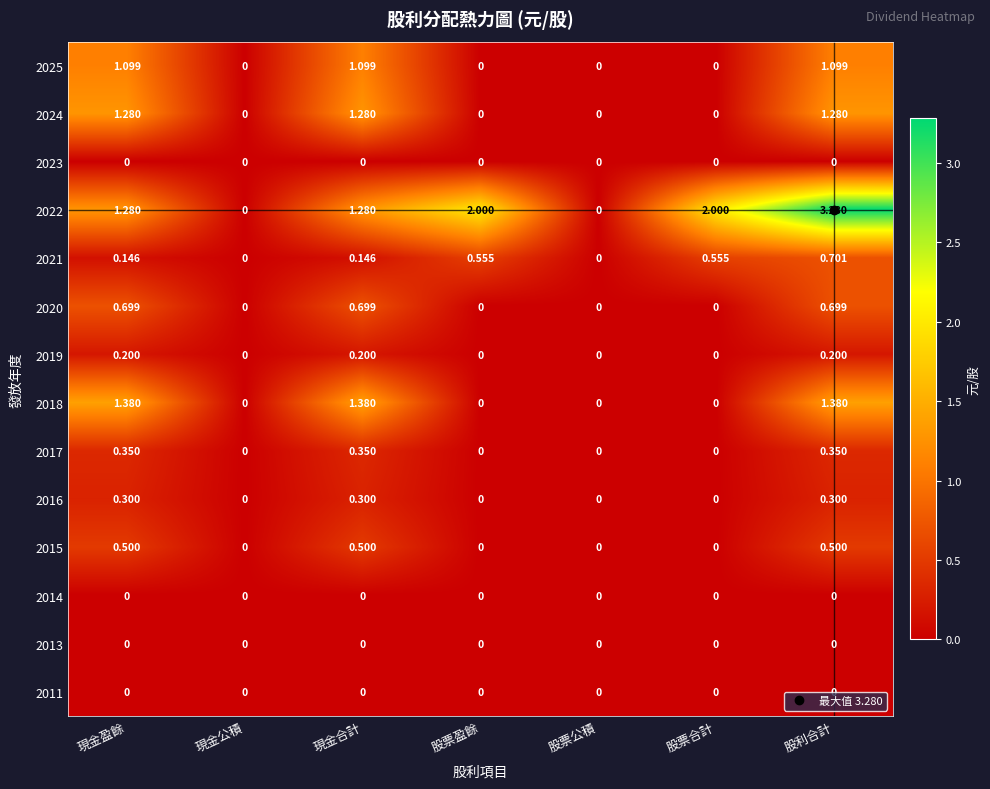

Is the value of 2025 at 股利合計 greater than the value of 2019 at 股票合計?

Yes